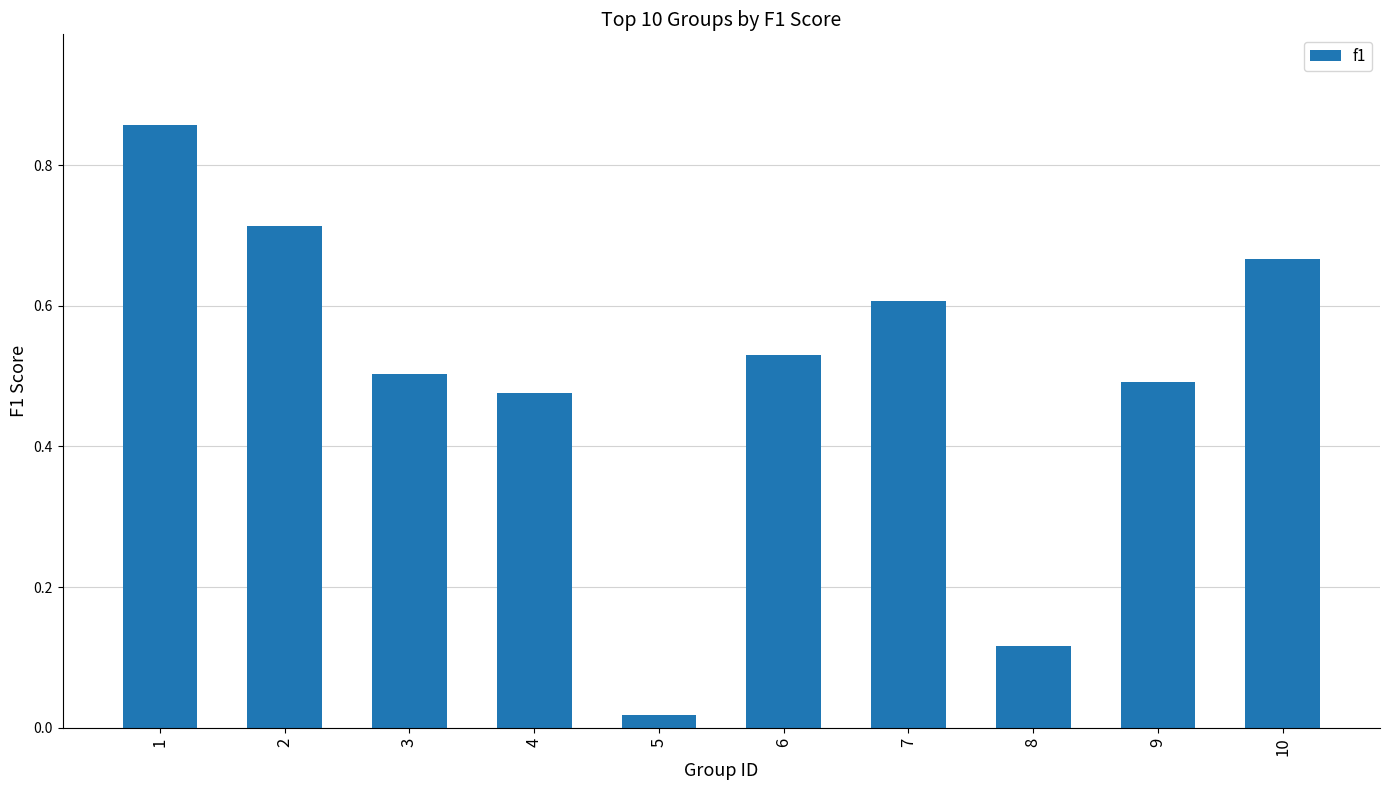

What is the difference between the maximum and minimum values?

0.8